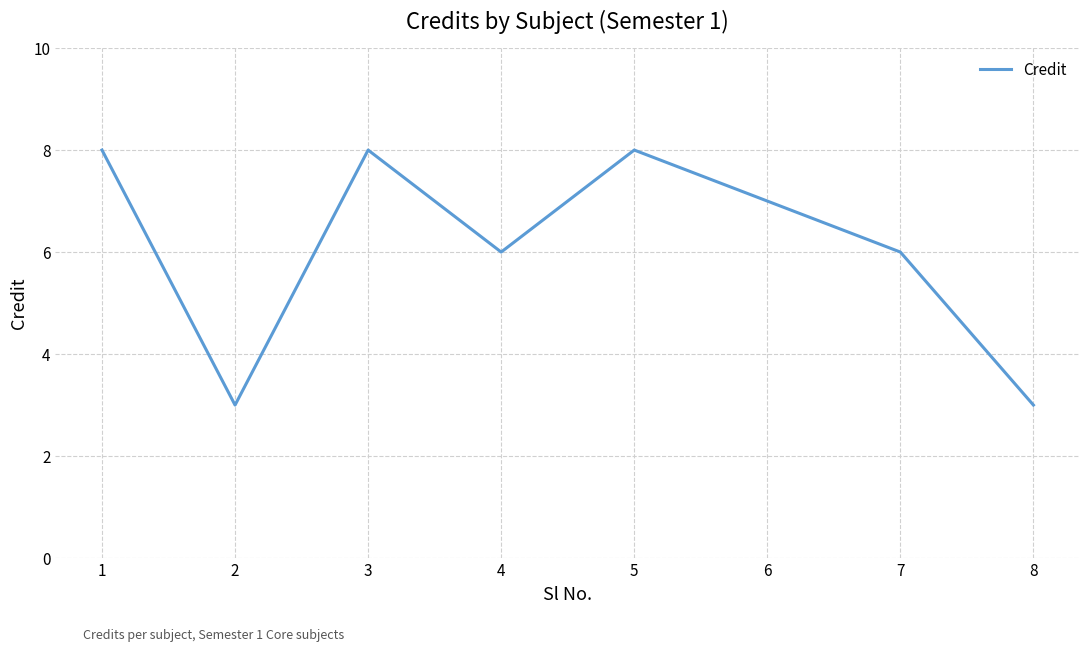

Does the chart have visible grid lines?

Yes